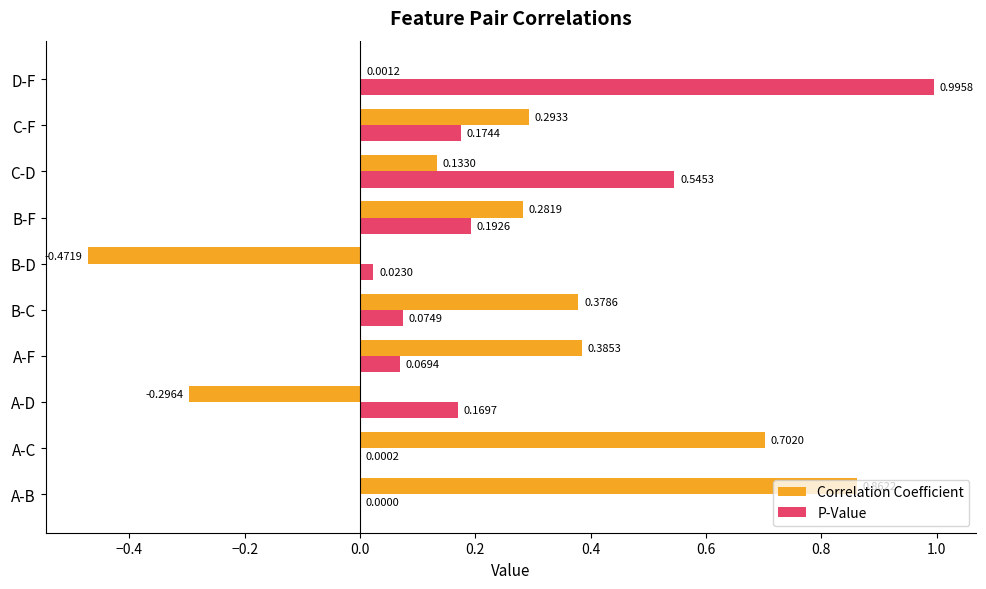

What are all the series names shown in the legend?

Correlation Coefficient, P-Value